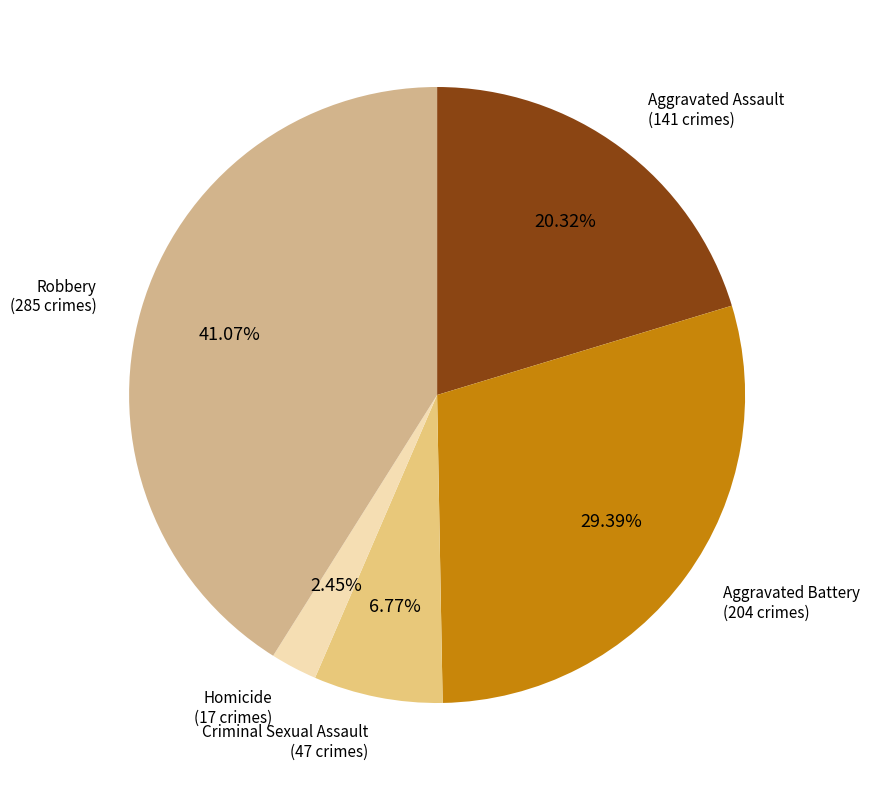

Count the number of slices in the pie.

5